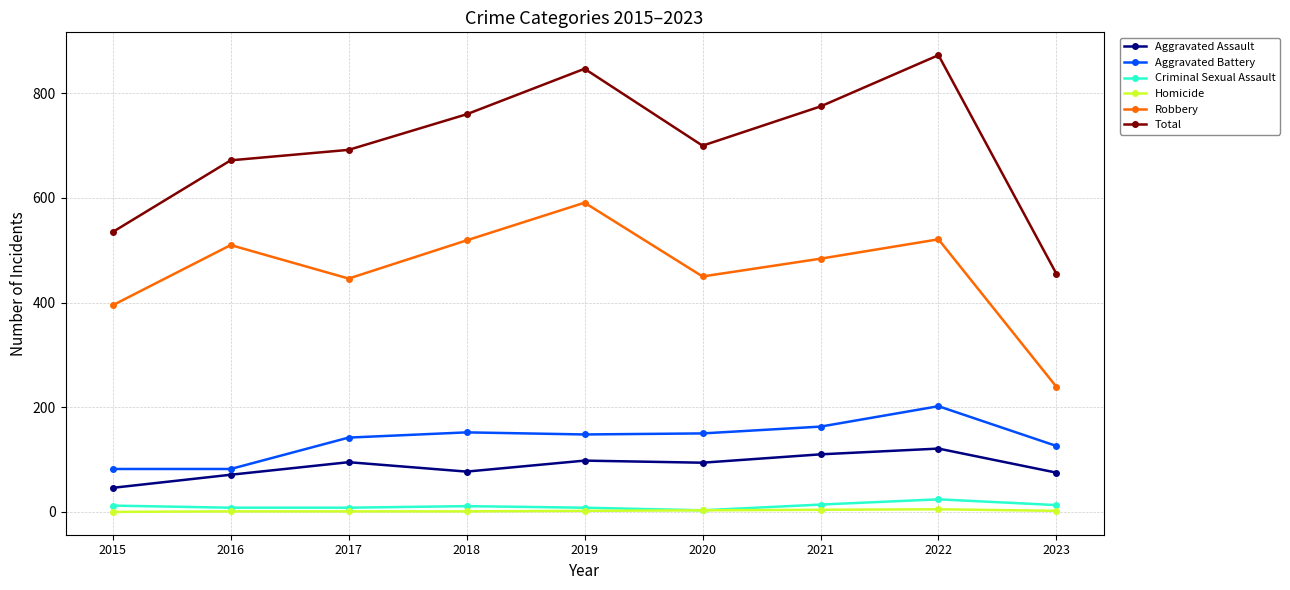

Where is the first local minimum for Aggravated Assault?

2018